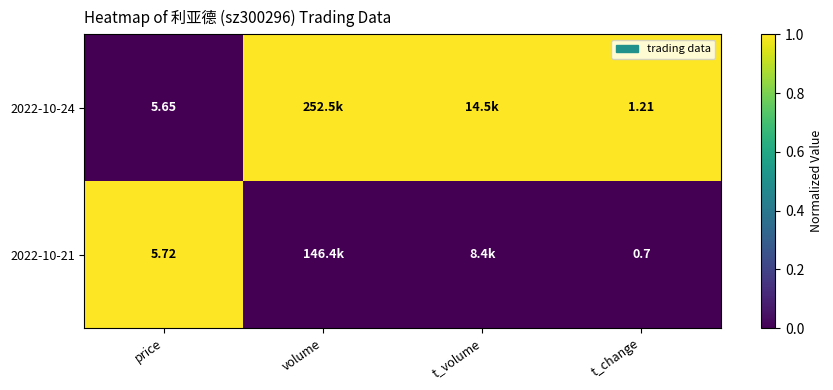

Is the value of 2022-10-21 at t_change greater than the value of 2022-10-24 at price?

No